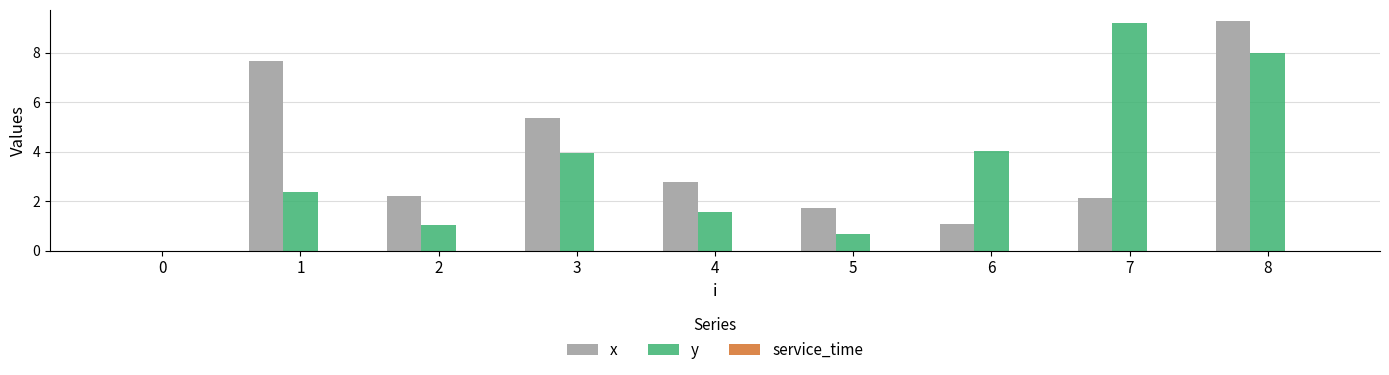

Where does the x series first go above 2?

1